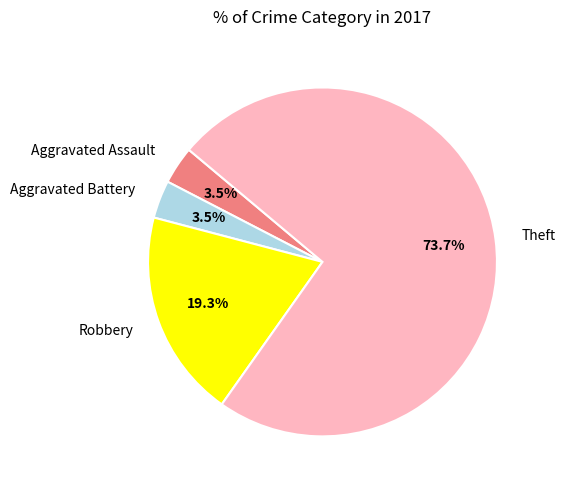

How much of the chart is everything except Aggravated Battery?

96.5%